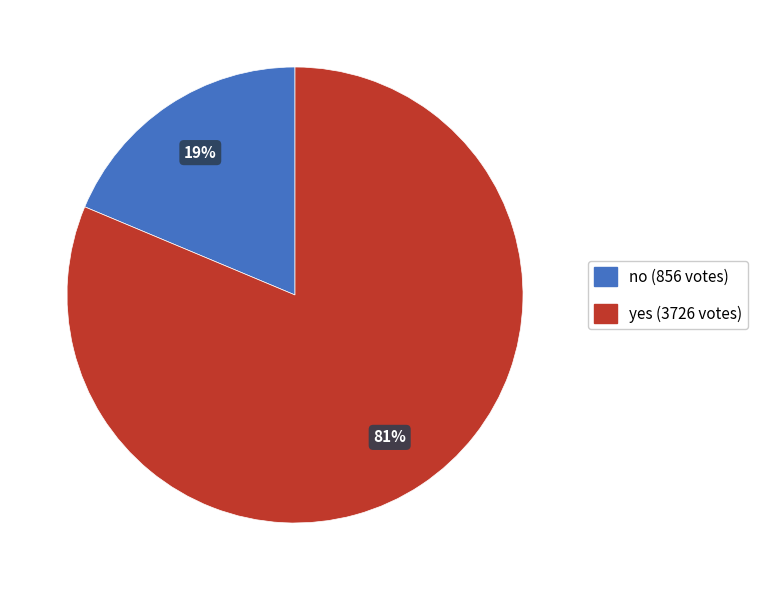

Which category has the biggest portion of the pie?

yes